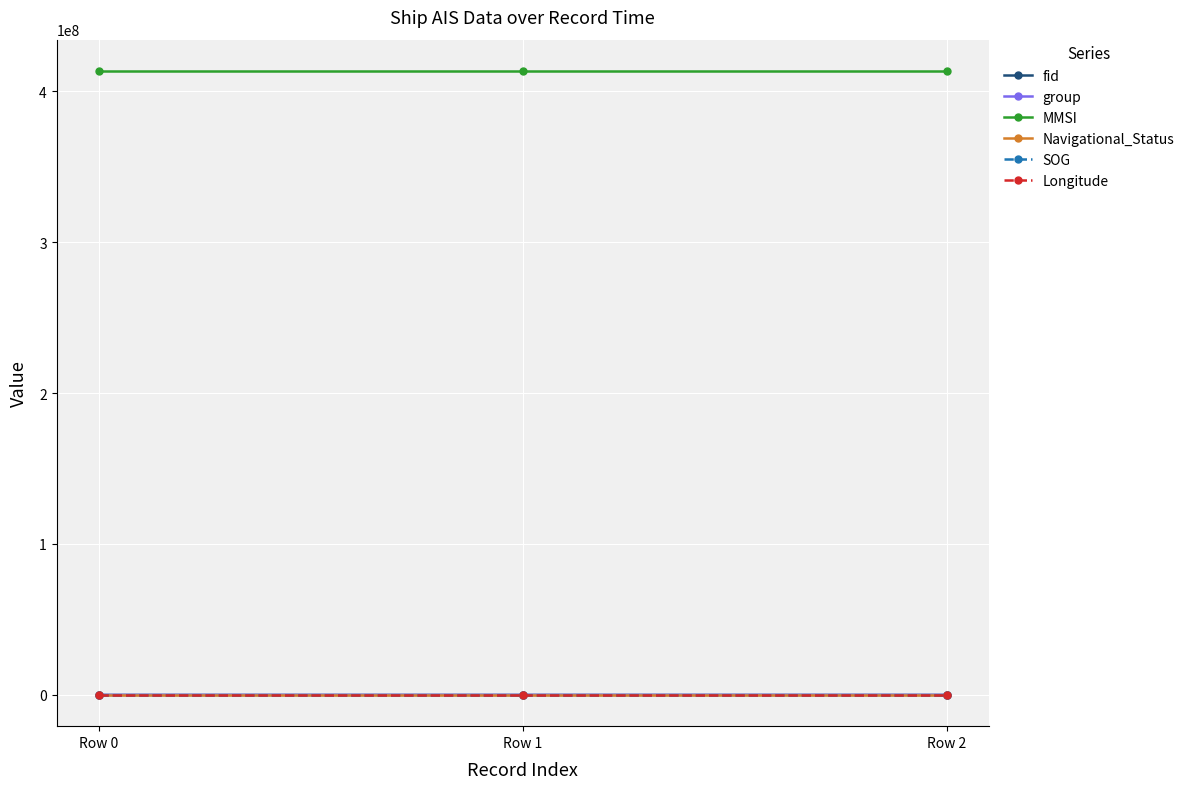

The value of MMSI at Row 1 is 413361712.0. True or false?

True